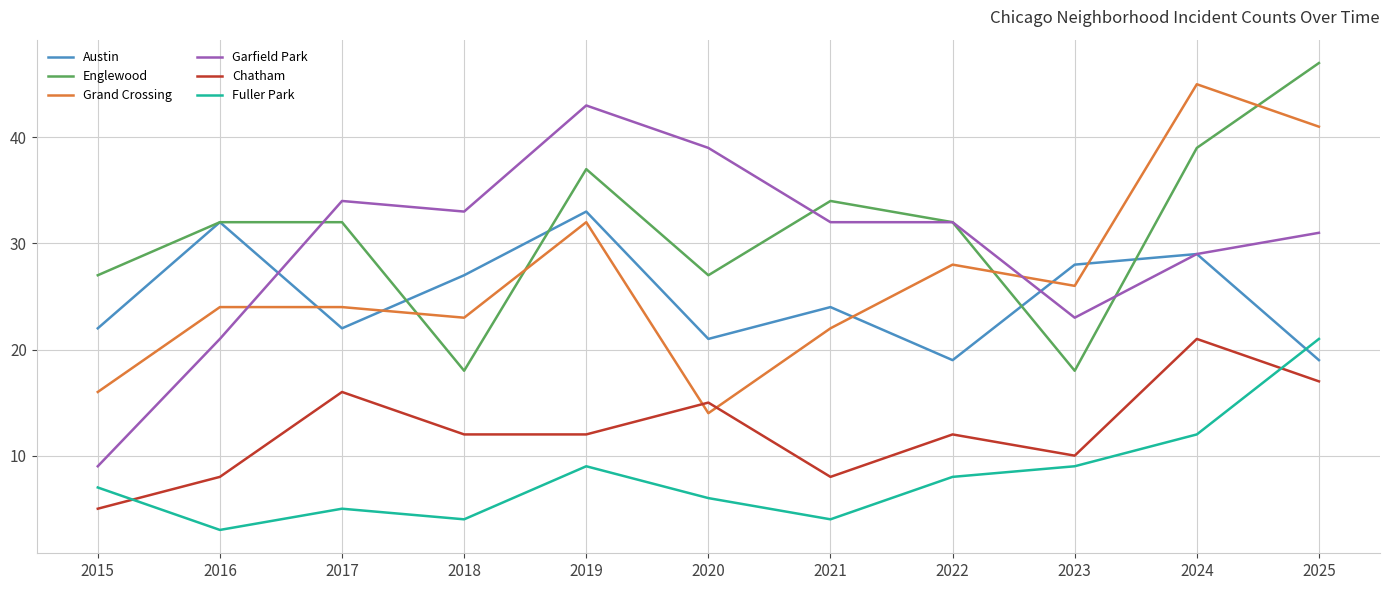

At how many categories does at least one series exceed 11?

11